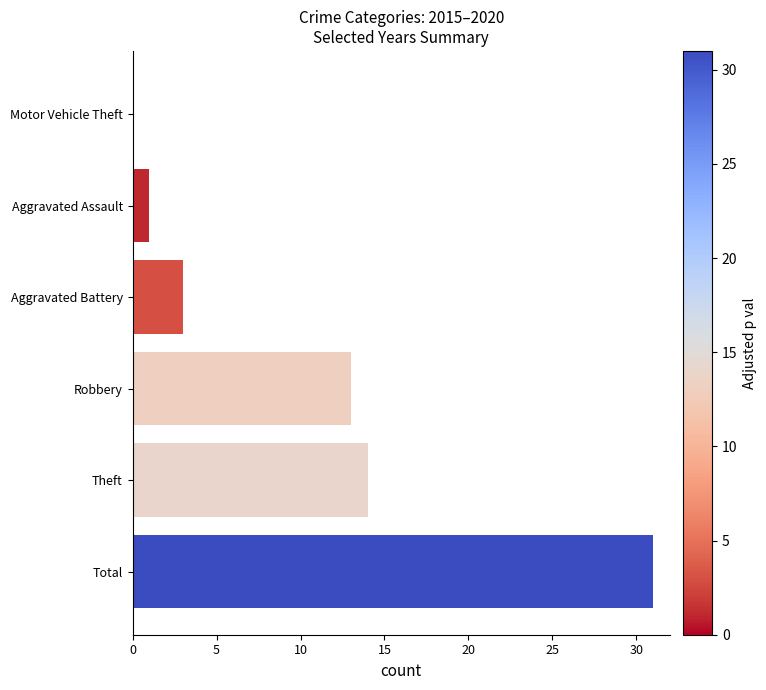

Reading bottom to top, list all the values displayed in this chart.

Total=31	Theft=14	Robbery=13	Aggravated Battery=3	Aggravated Assault=1	Motor Vehicle Theft=0